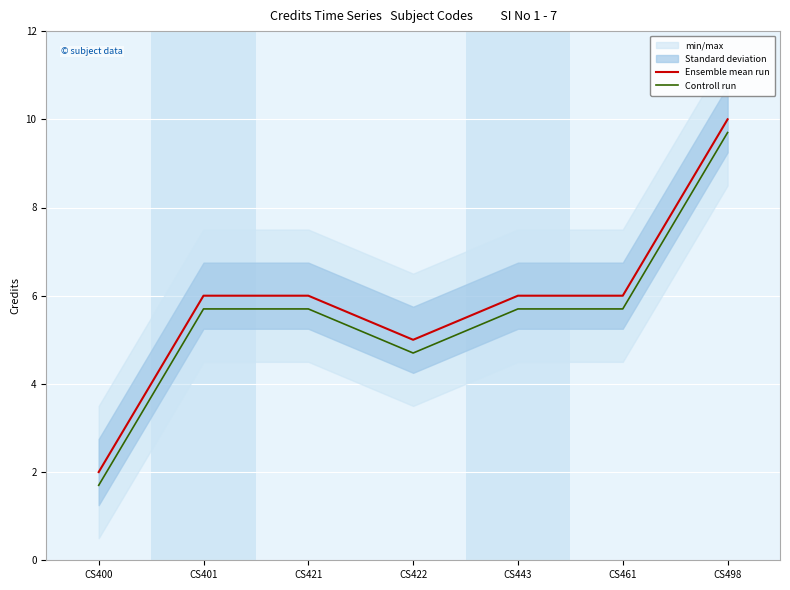

Is it true that Ensemble mean run equals 10.5 at CS401?

False